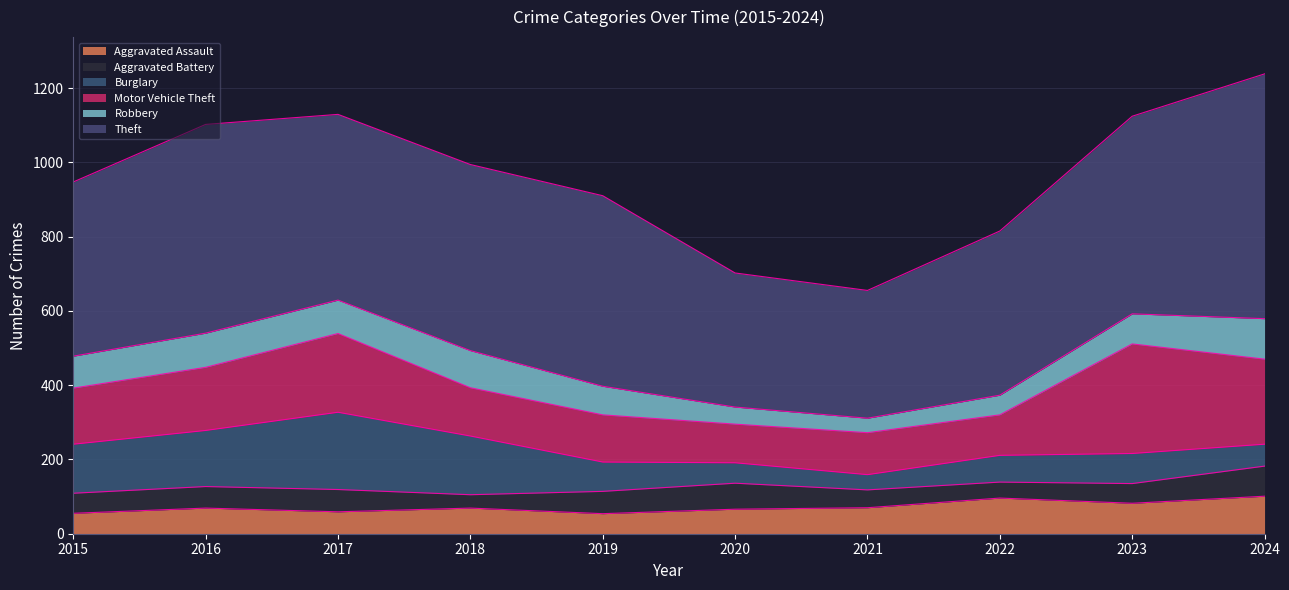

Rank the categories by Motor Vehicle Theft value from highest to lowest.

2023, 2024, 2017, 2016, 2015, 2018, 2019, 2021, 2022, 2020